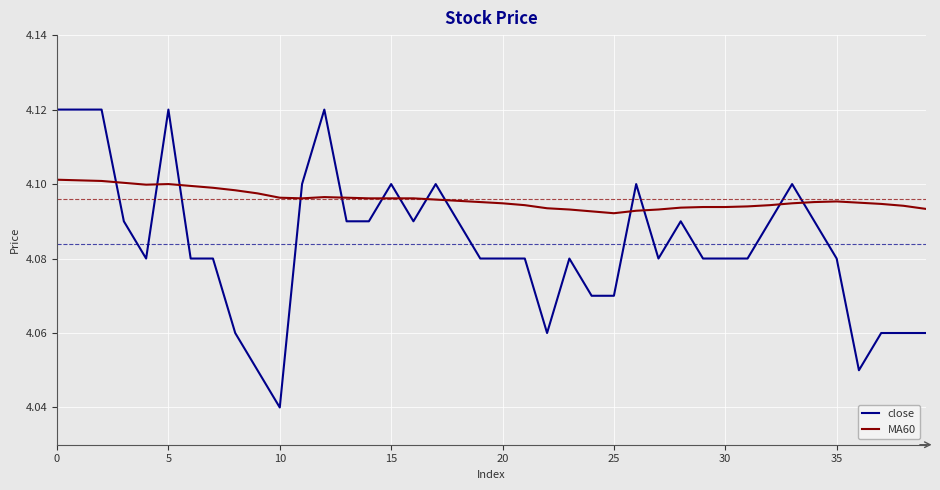

Which series has the largest total across all categories?

MA60